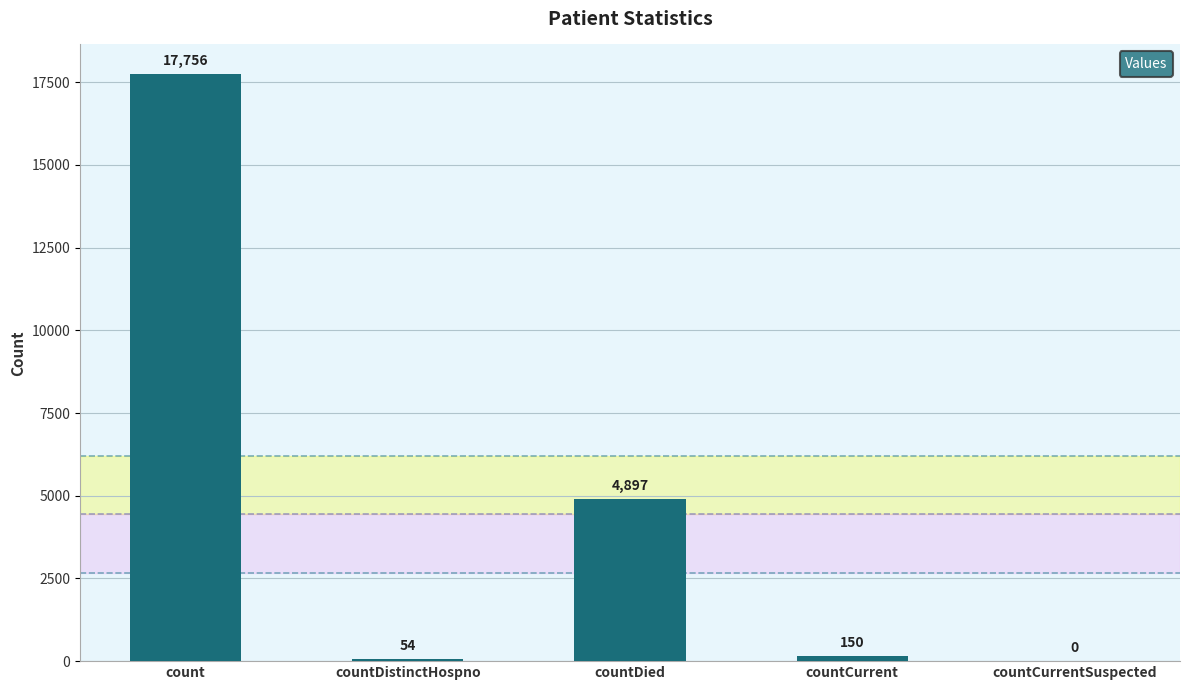

What is the sum of the values at countDied and countCurrent?

5047